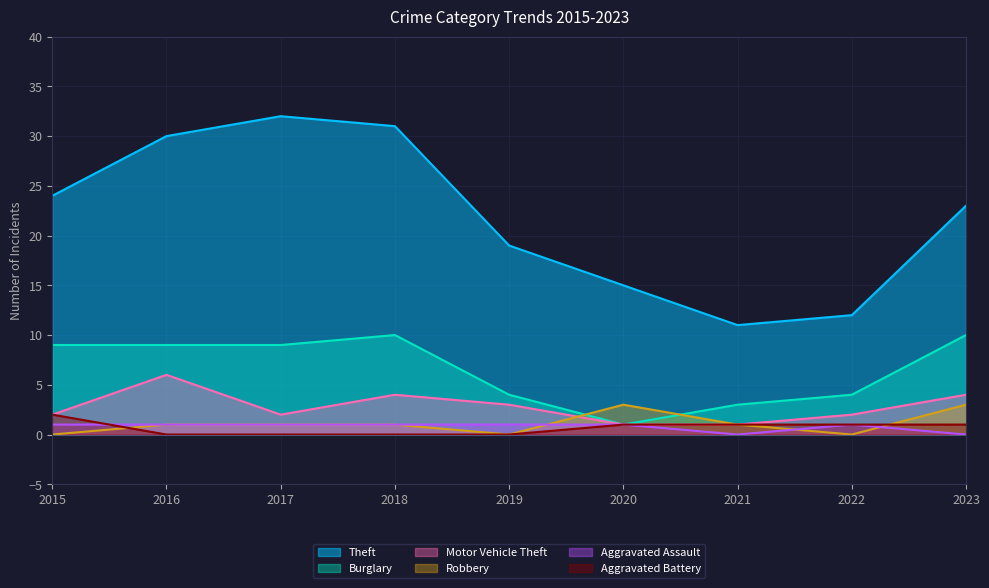

Which series changed the most between 2018 and 2019?

Theft